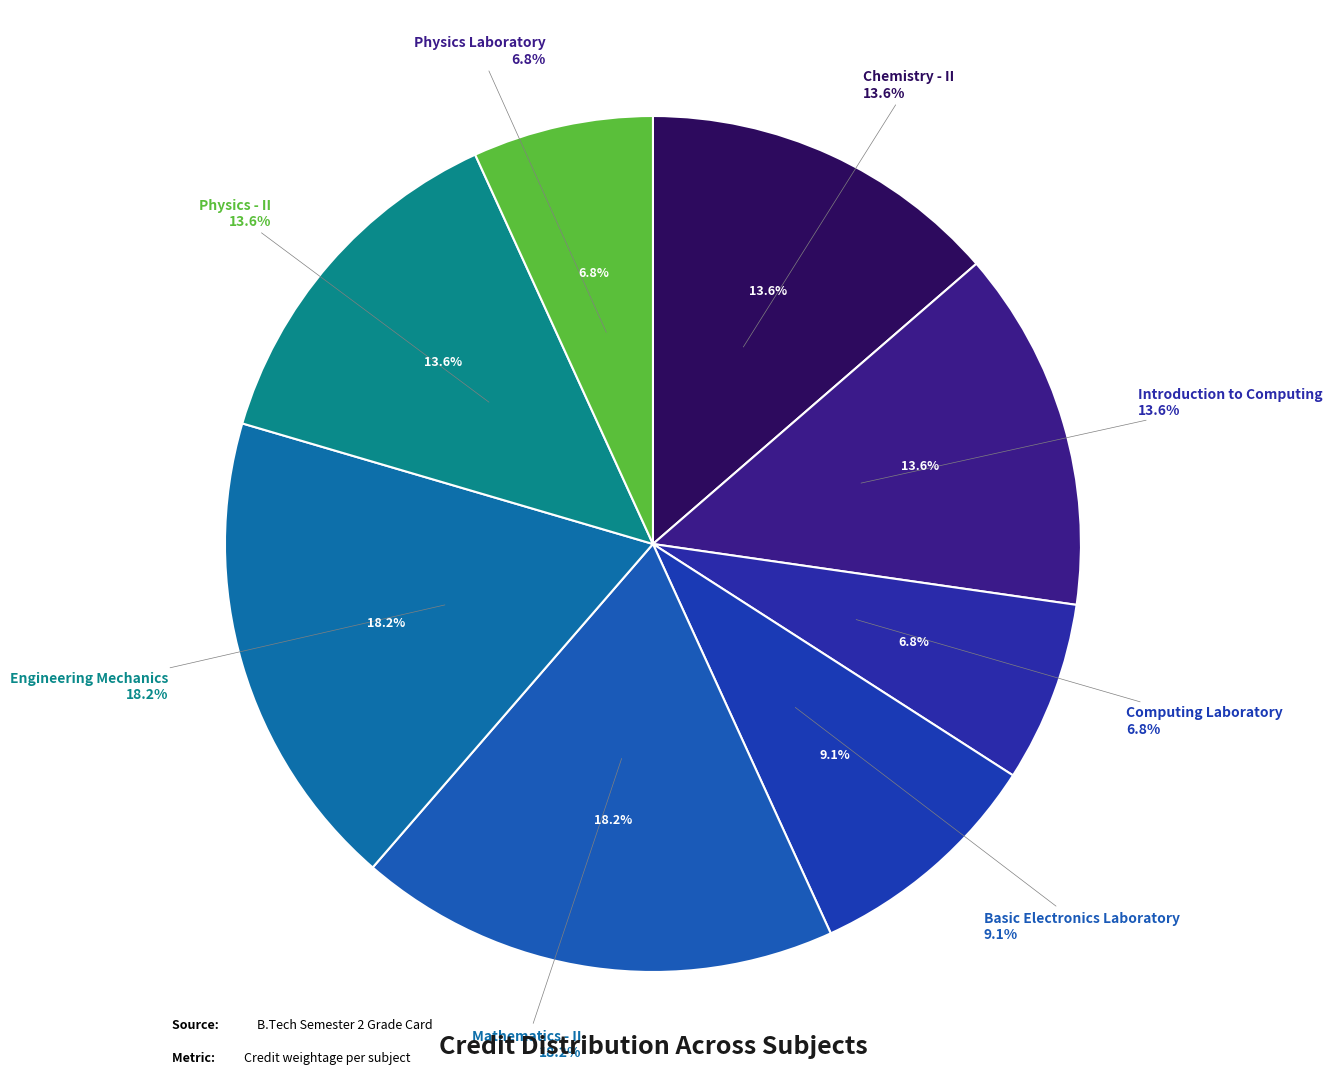

Count the number of slices in the pie.

8